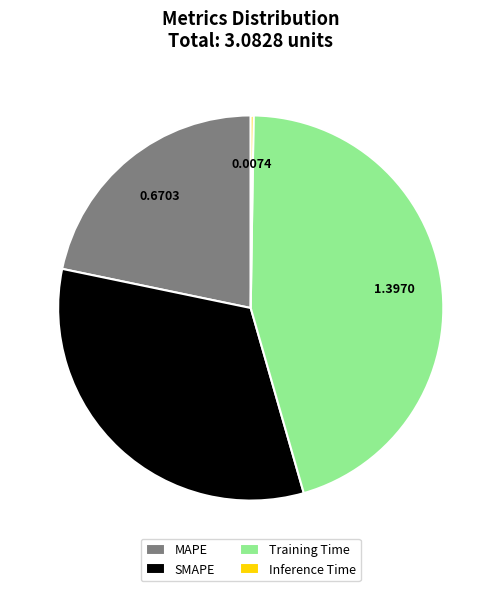

True or false: SMAPE accounts for 45% of the total.

False